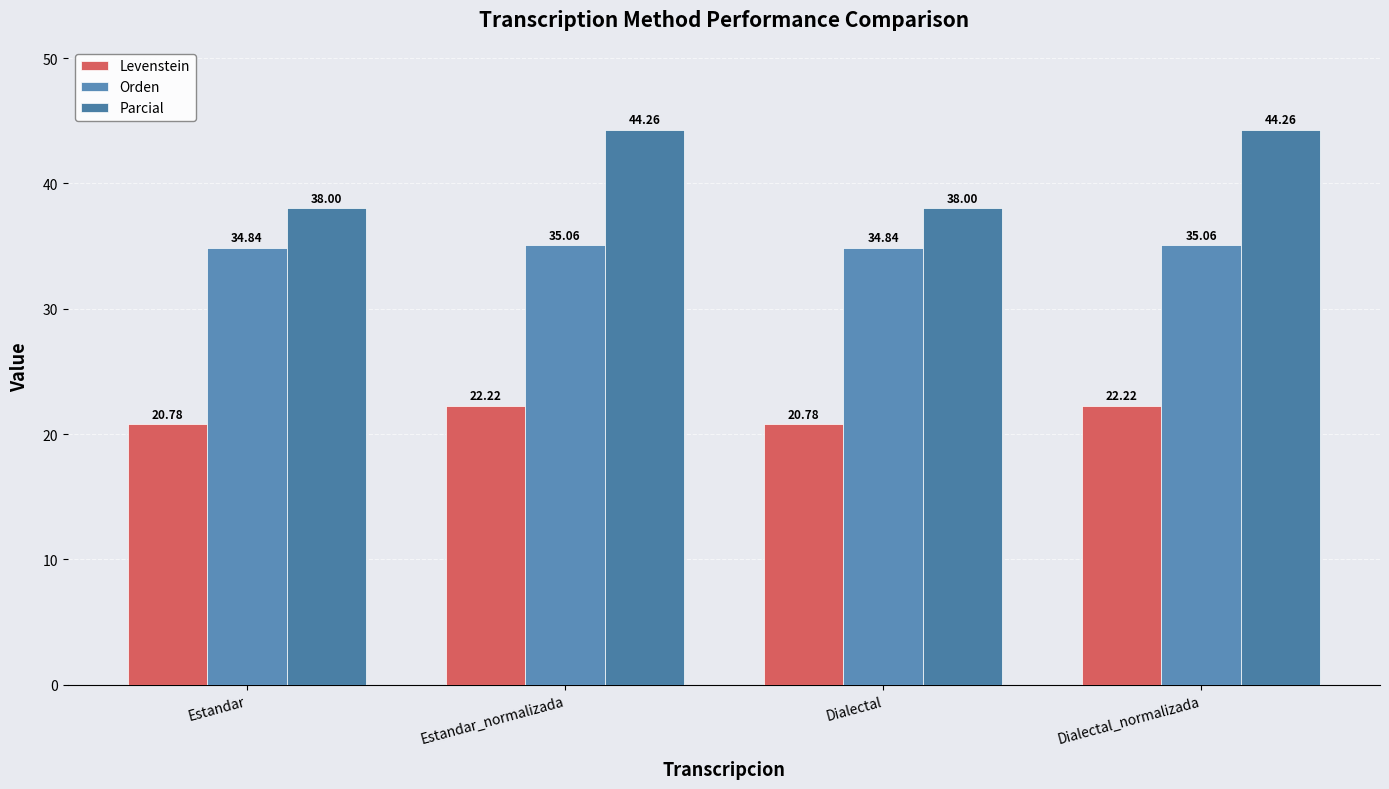

How many bars are there in each group?

3